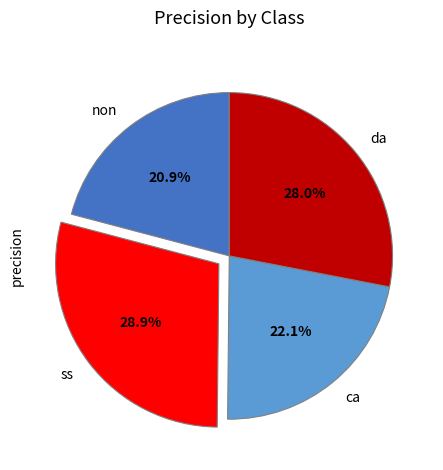

What percentage do ca and da together represent?

50.2%